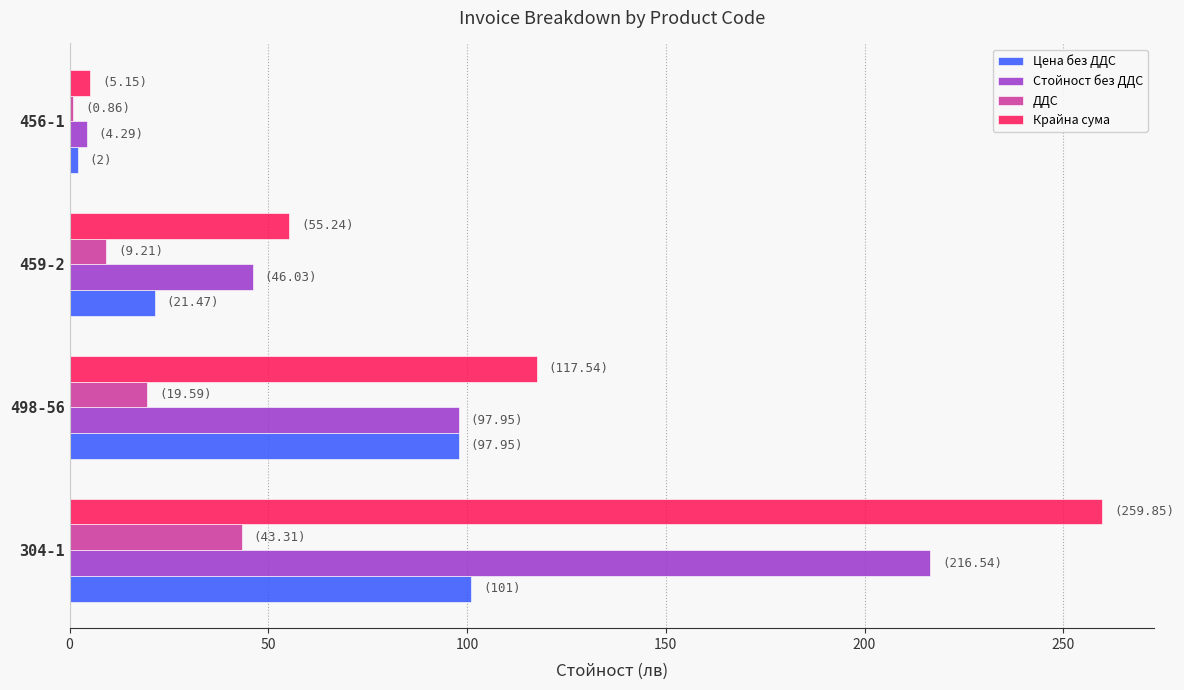

List the labels in order of ДДС value, smallest first.

456-1, 459-2, 498-56, 304-1